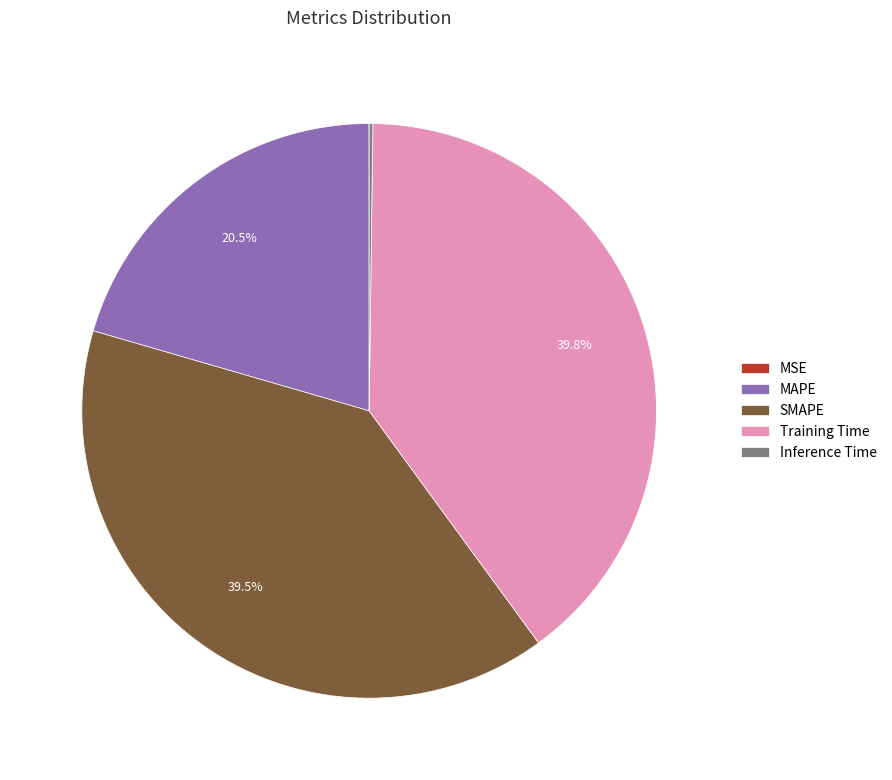

Combined, what portion of the pie is MAPE and Training Time?

60.3%